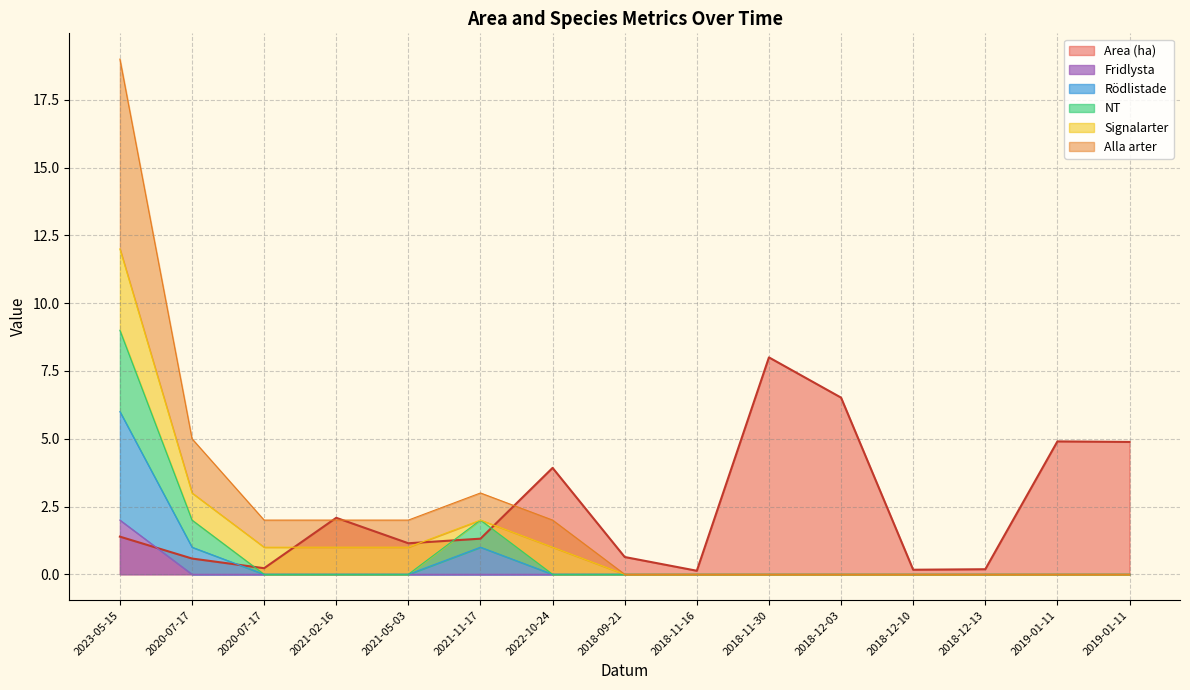

How many values in the Alla arter series exceed 0?

7